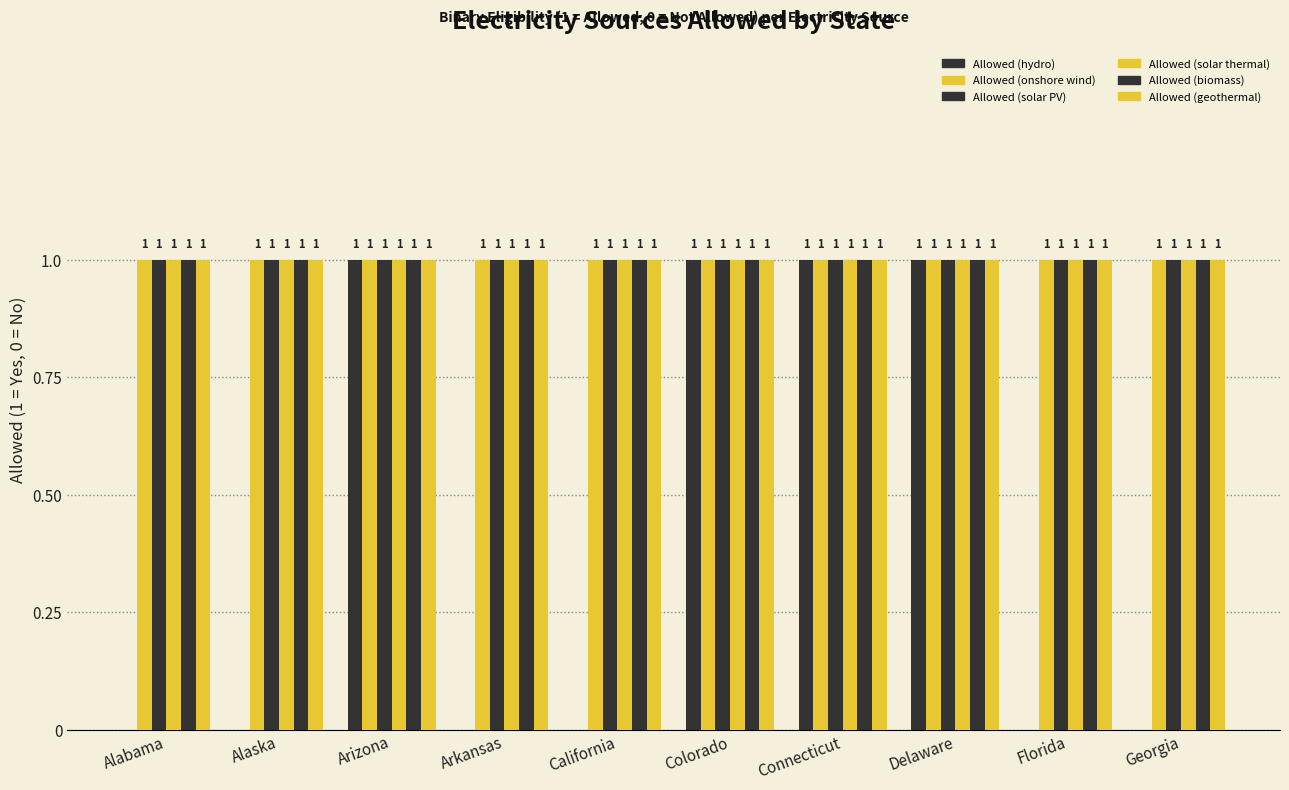

Reading left to right, what are all the values shown in this chart?

Allowed (hydro): 0	0	1	0	0	1	1	1	0	0
Allowed (onshore wind): 1	1	1	1	1	1	1	1	1	1
Allowed (solar PV): 1	1	1	1	1	1	1	1	1	1
Allowed (solar thermal): 1	1	1	1	1	1	1	1	1	1
Allowed (biomass): 1	1	1	1	1	1	1	1	1	1
Allowed (geothermal): 1	1	1	1	1	1	1	1	1	1